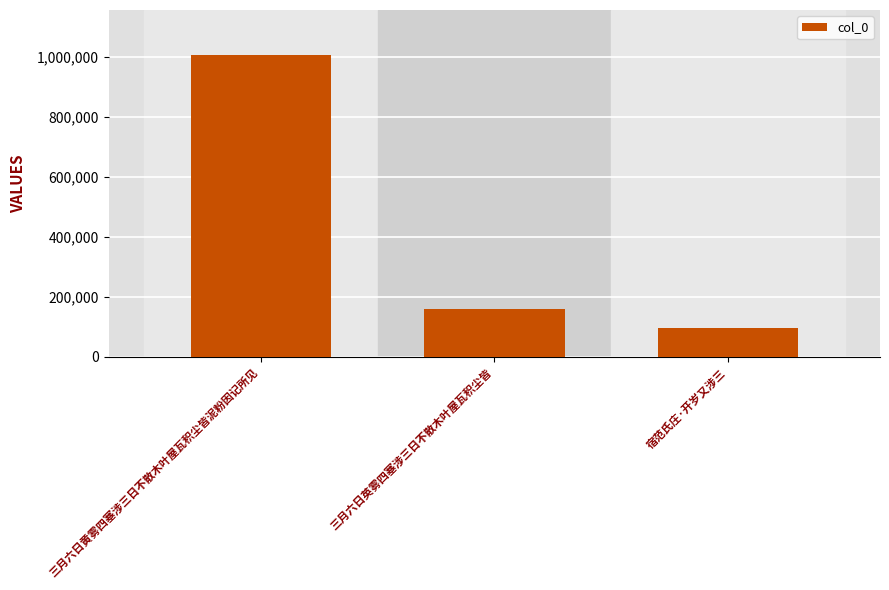

Where does the data first go above 157789?

三月六日黄雾四塞涉三日不散木叶屋瓦积尘皆泥粉因记所见